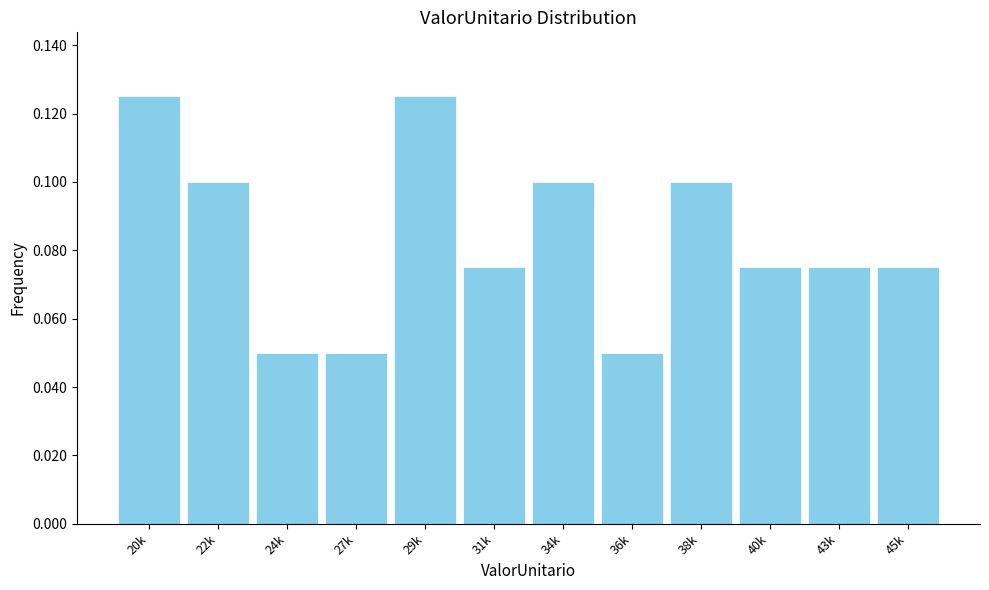

What is the label of the 5th bar from the right?

36k